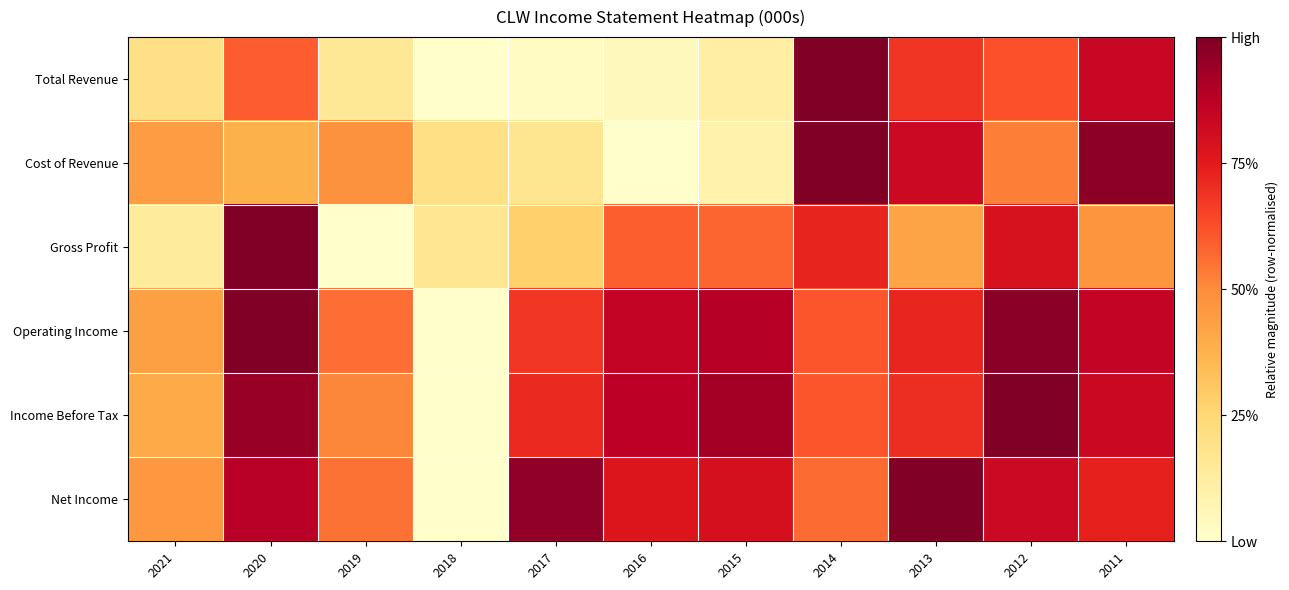

How many data points does each series have?

11